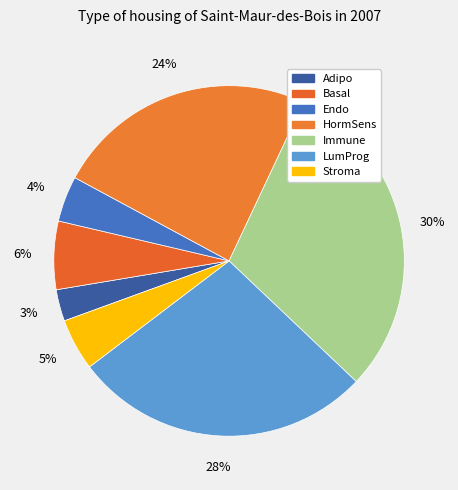

How much of the chart is everything except Basal?

93.7%